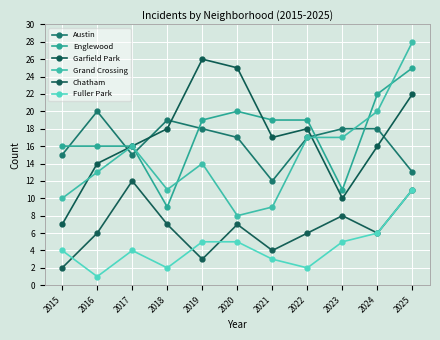

What is the sum of all Garfield Park values?

189